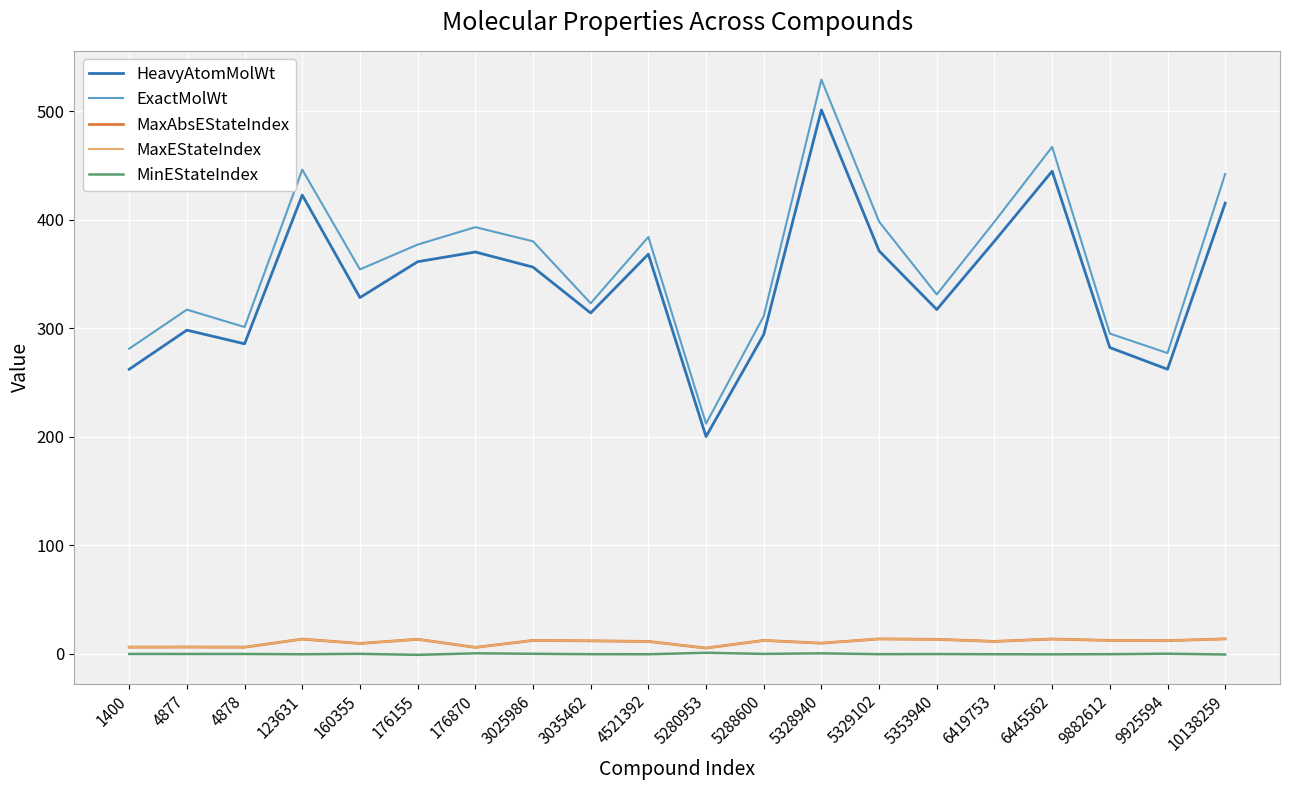

Does the chart have visible grid lines?

Yes